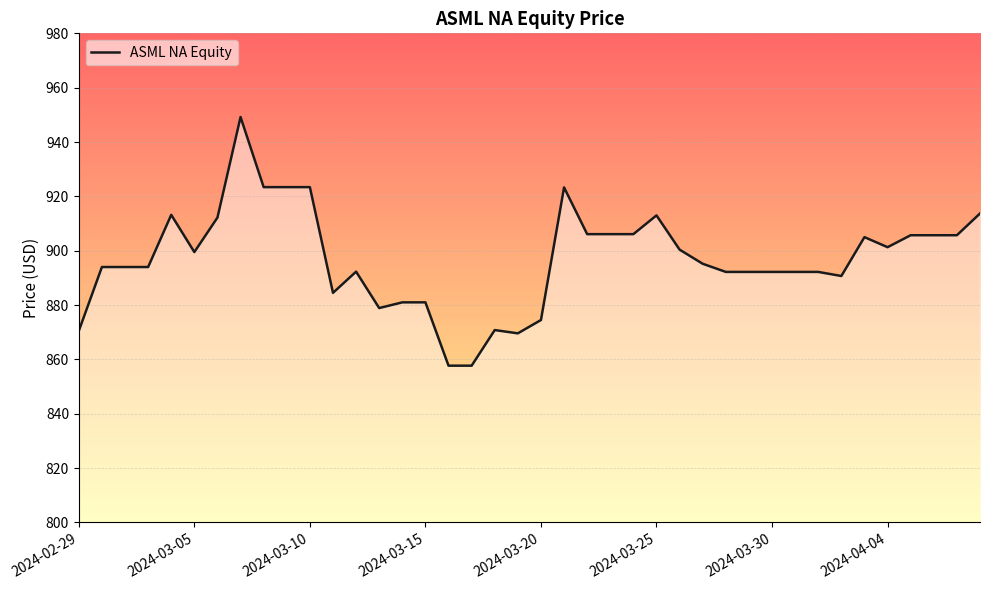

How many points are higher than both their immediate neighbors (excluding endpoints)?

7